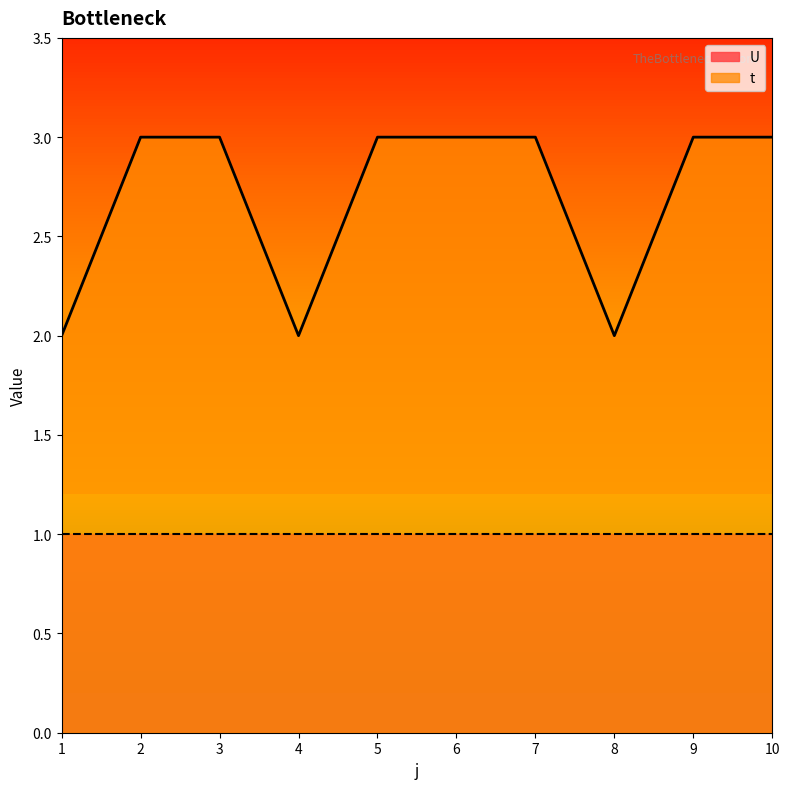

What is the change in value from 2 to 4?

-1